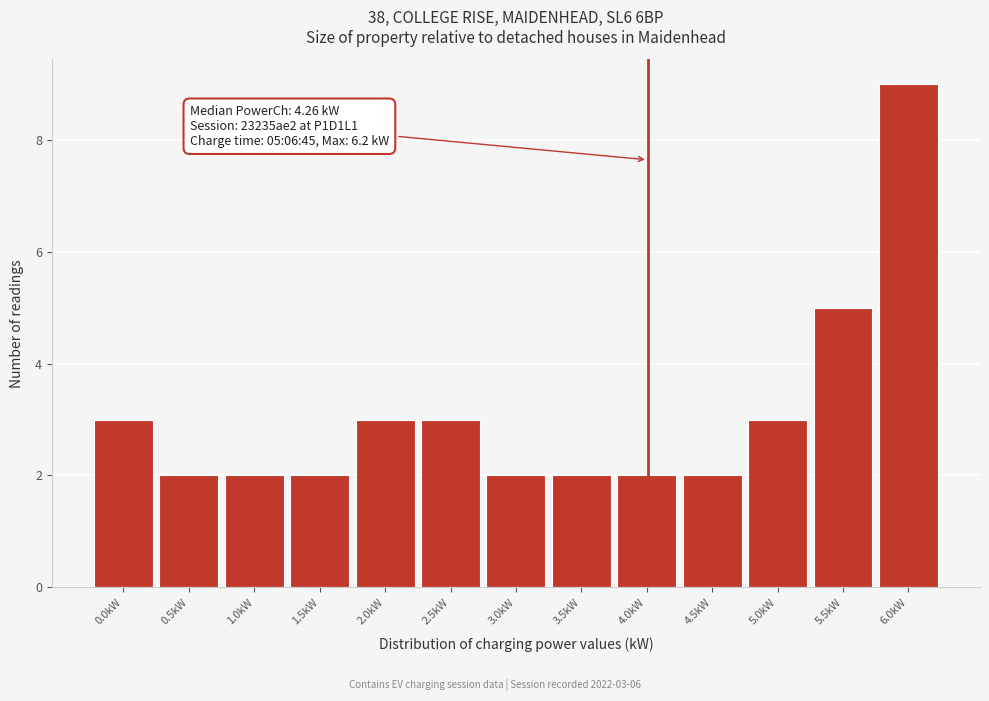

Reading left to right, list all the values displayed in this chart.

3	2	2	2	3	3	2	2	2	2	3	5	9